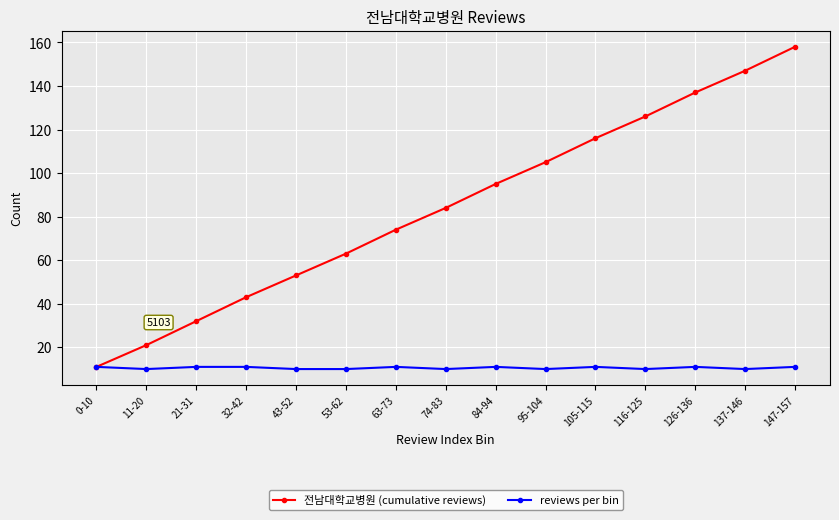

What is the difference between the maximum and minimum values in the reviews per bin series?

1